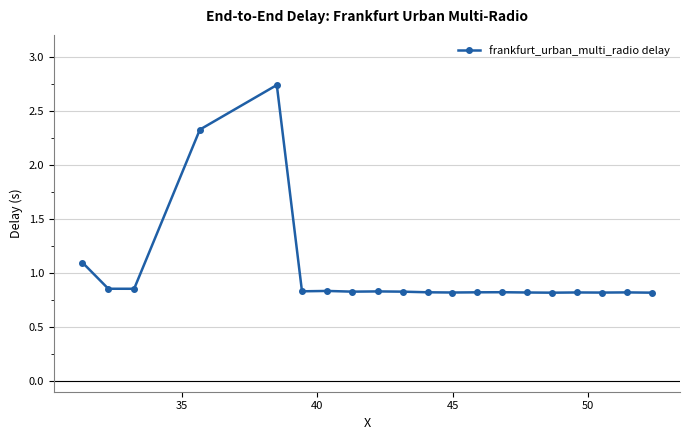

What is the average value?

1.0